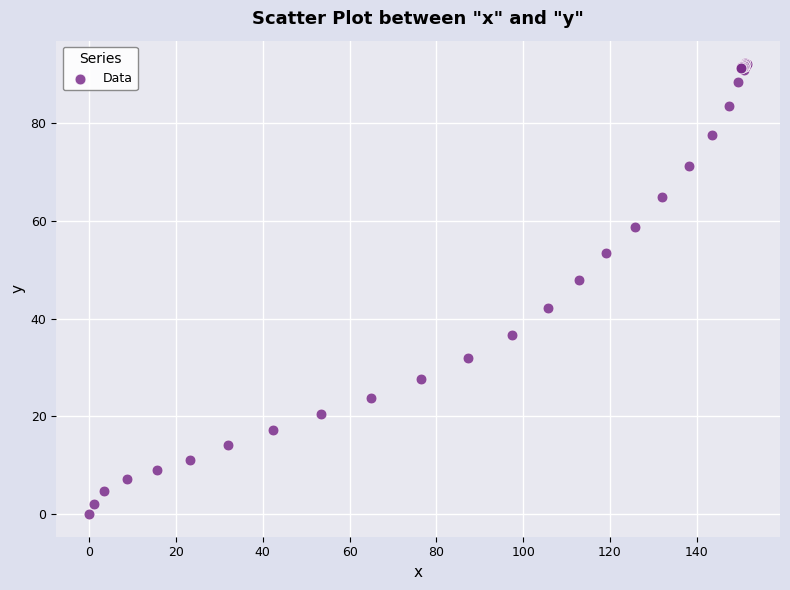

What Y value in the scatter plot is closest to 46?

47.9